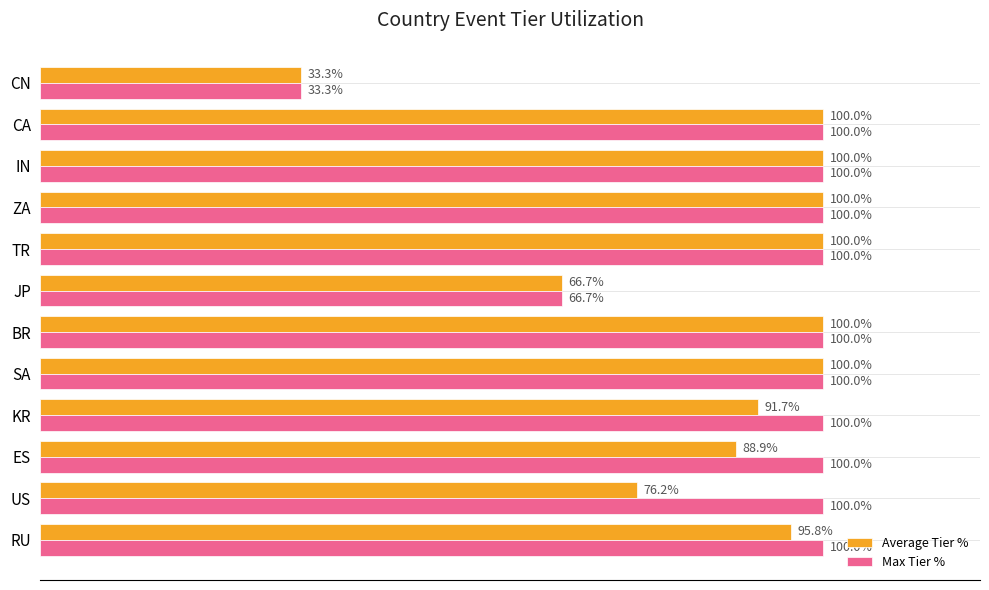

Where is Average Tier % nearest to the value 66?

JP